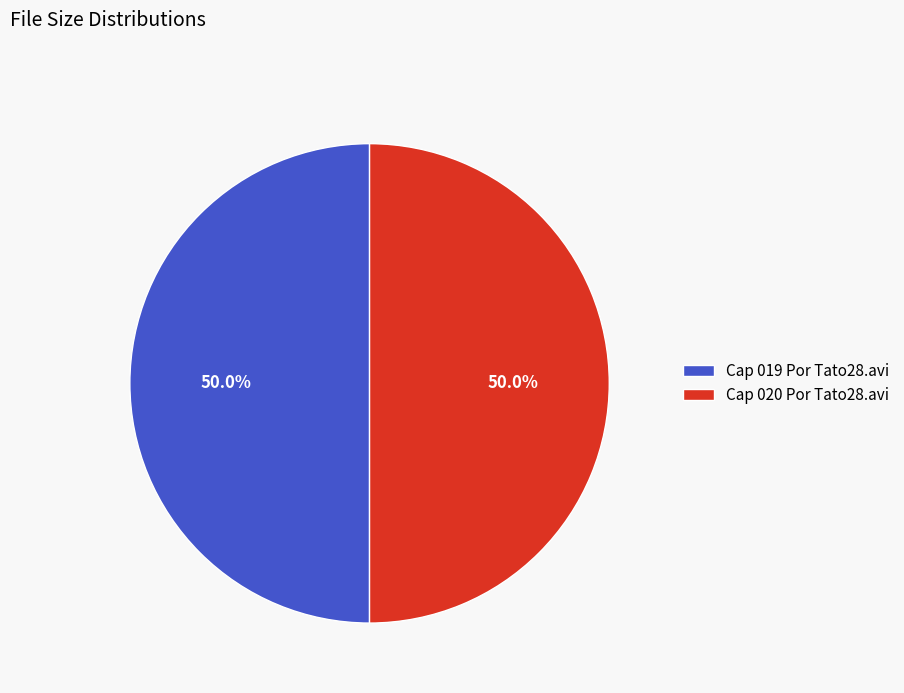

Combined, what portion of the pie is Cap 020 Por Tato28.avi and Cap 019 Por Tato28.avi?

100.0%